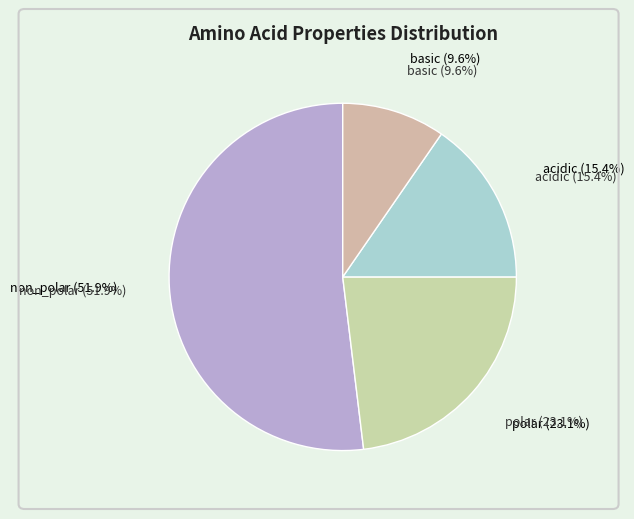

Which category has the smallest portion of the pie?

basic